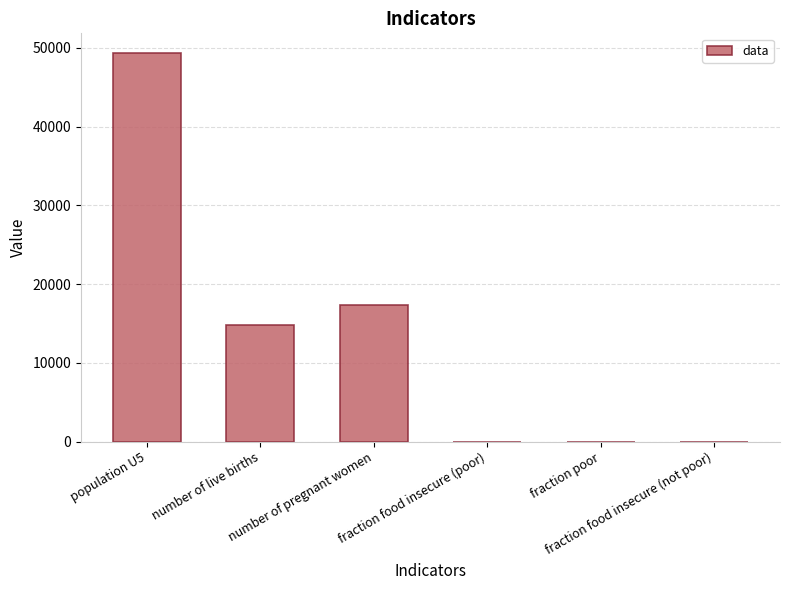

What is the maximum value shown in the chart?

49368.2